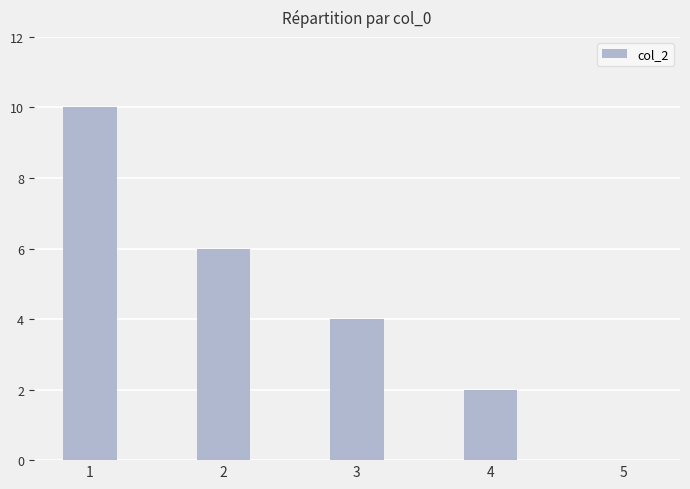

The value at 1 is 10. True or false?

True